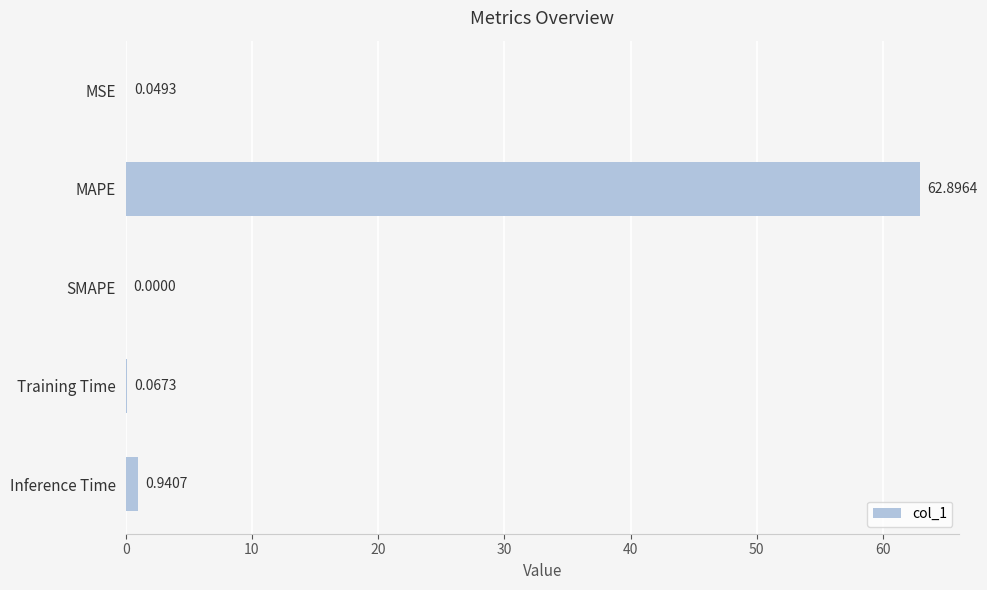

What is the change in value from Training Time to Inference Time?

+0.9